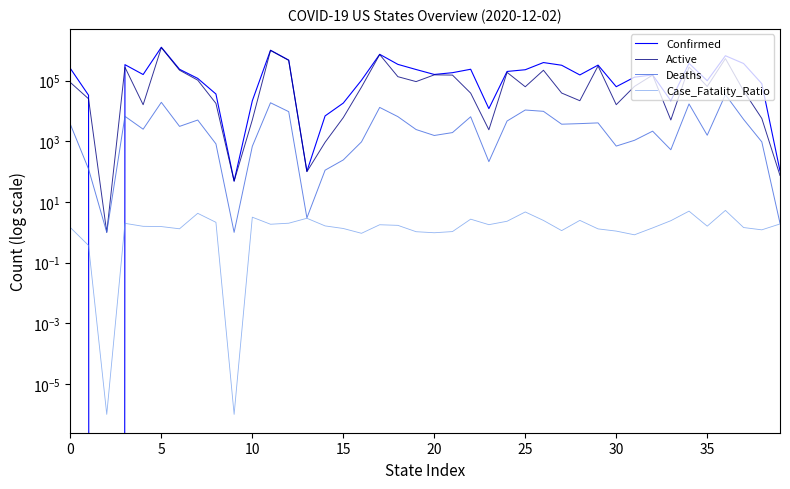

True or false: Case_Fatality_Ratio has more than 0 points higher than both neighbors.

True